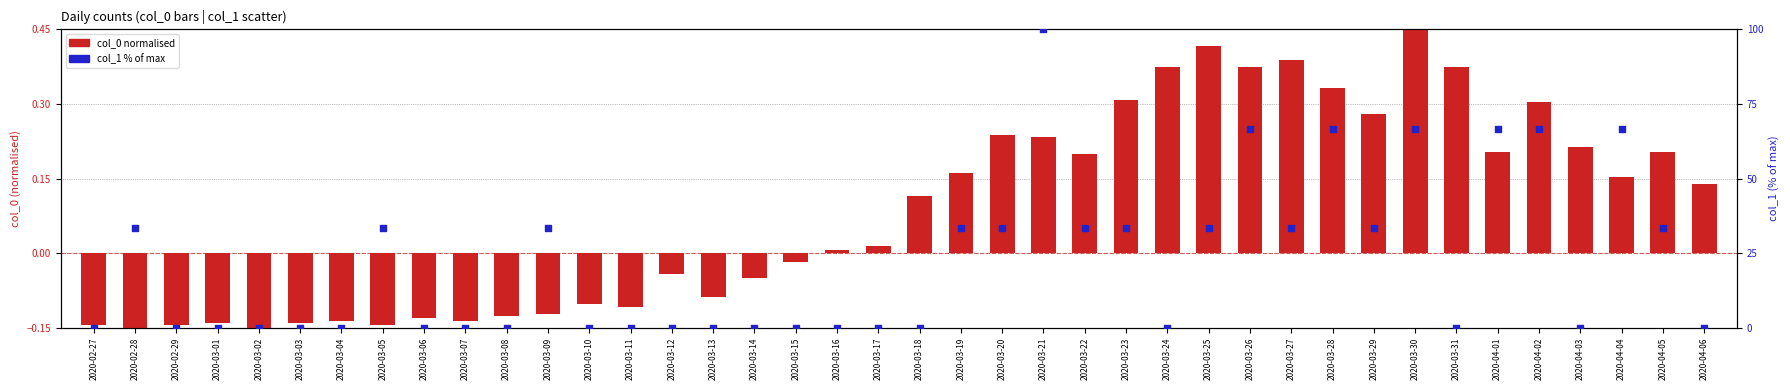

Which series contains the lowest Y value?

col_0 (normalised)